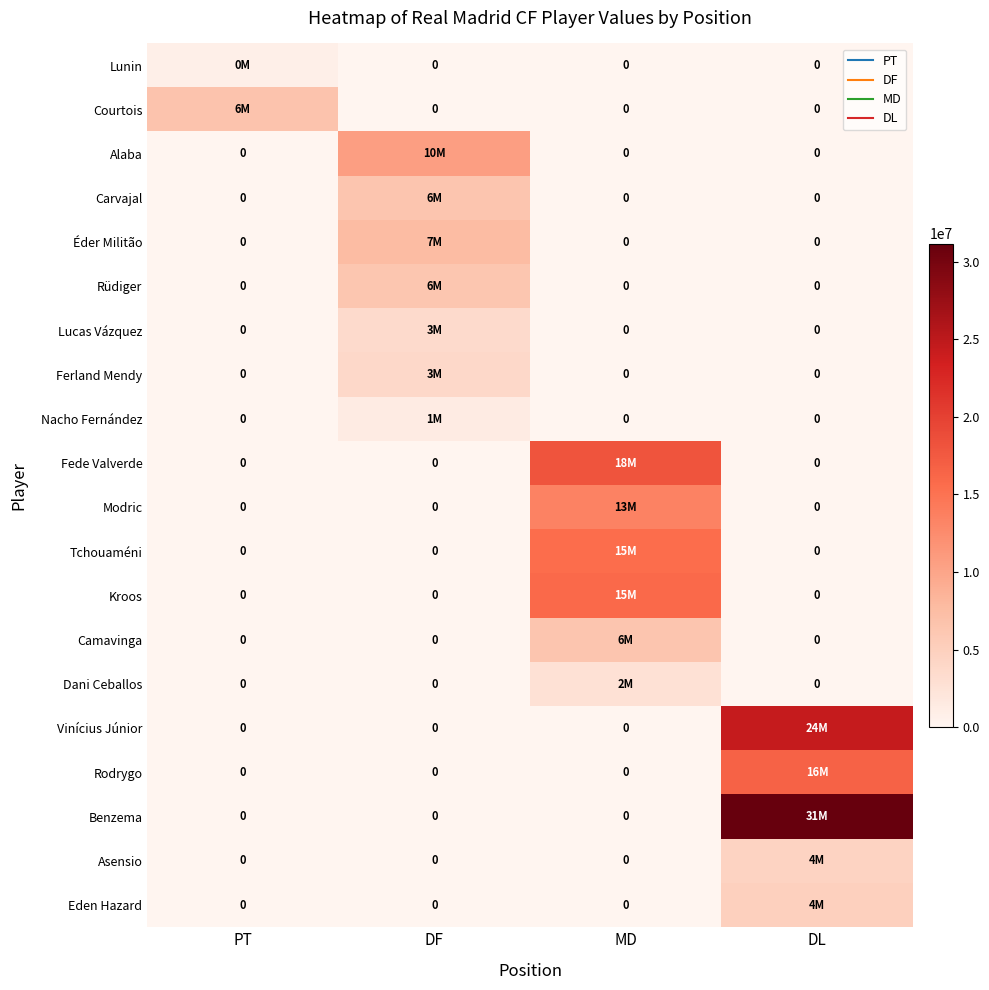

The Nacho Fernández series shows 0 at MD. True or false?

True